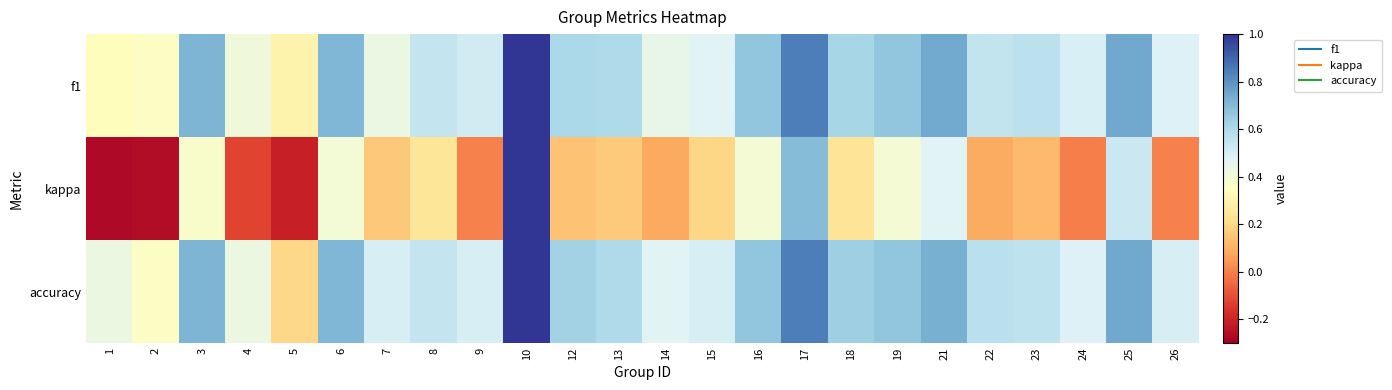

What is the total value across all series at 4?

0.7